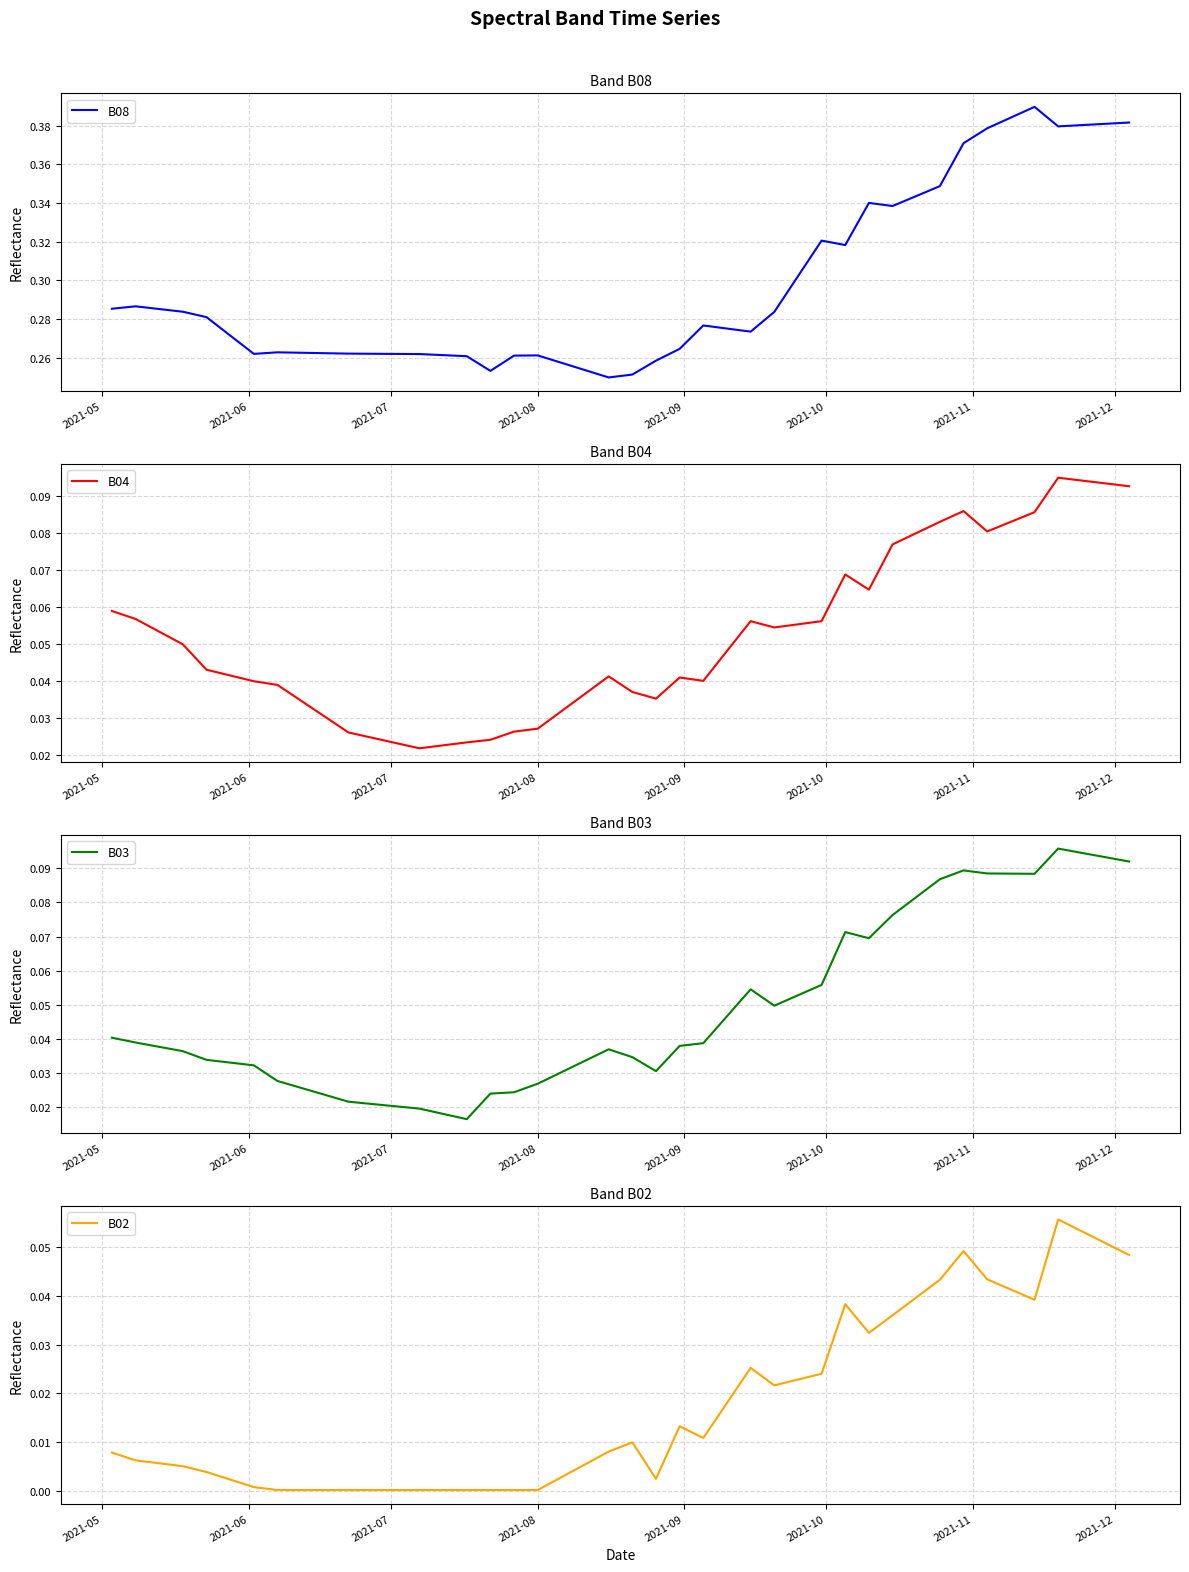

What position from the left is 2021-12?

8